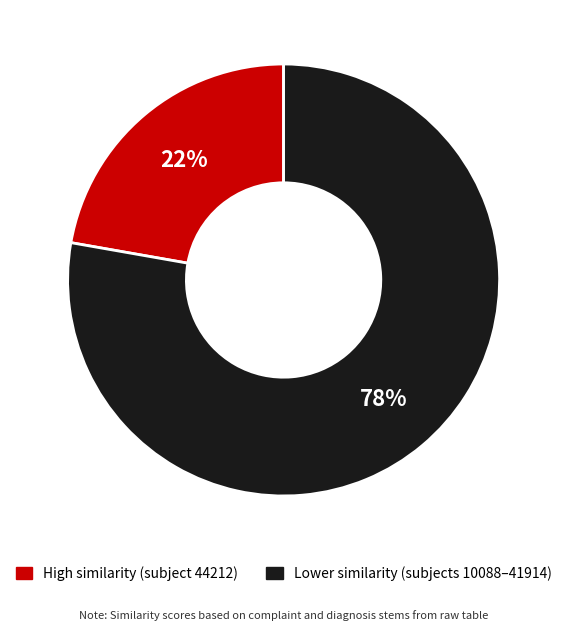

Is it true that Lower similarity (subjects 10088–41914) is 87% of the pie?

False